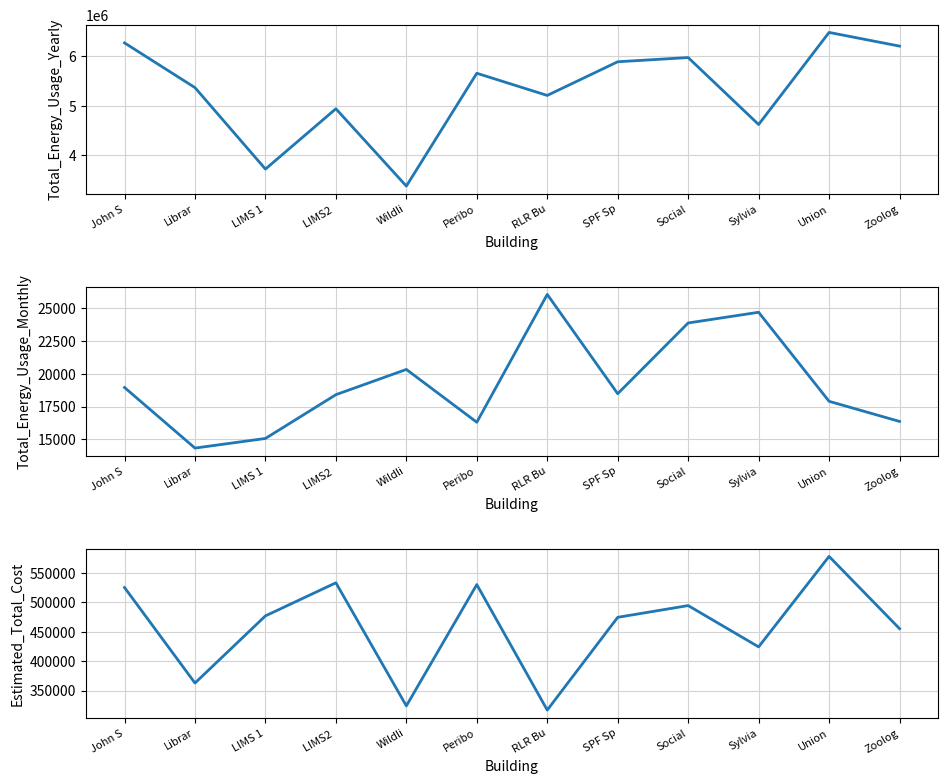

List the series in order of their peak value, lowest first.

Total_Energy_Usage_Monthly, Estimated_Total_Cost, Total_Energy_Usage_Yearly